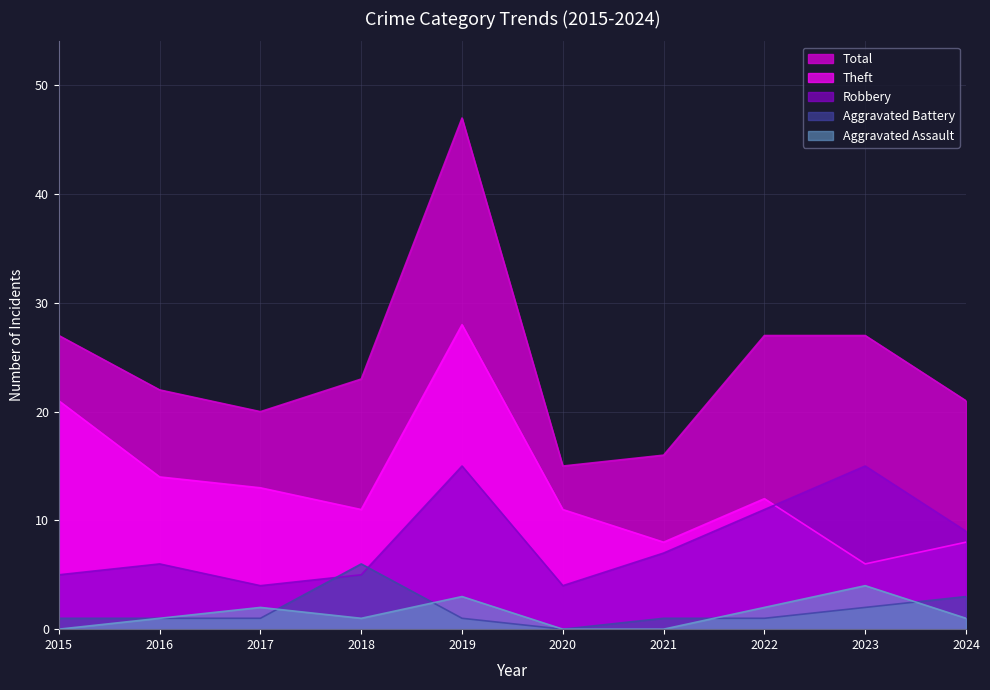

Reading right to left, extract all data points from this chart.

Total: 21	27	27	16	15	47	23	20	22	27
Theft: 8	6	12	8	11	28	11	13	14	21
Robbery: 9	15	11	7	4	15	5	4	6	5
Aggravated Battery: 3	2	1	1	0	1	6	1	1	1
Aggravated Assault: 1	4	2	0	0	3	1	2	1	0